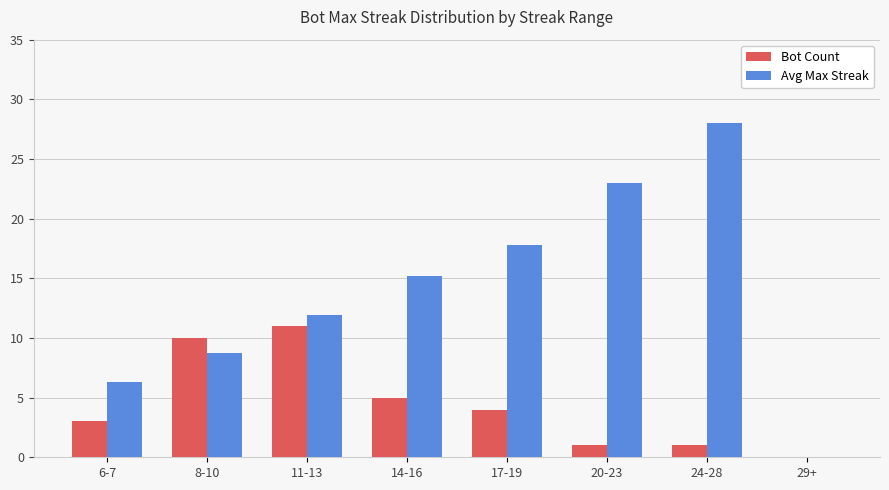

The Avg Max Streak series shows 11.9 at 11-13. True or false?

True